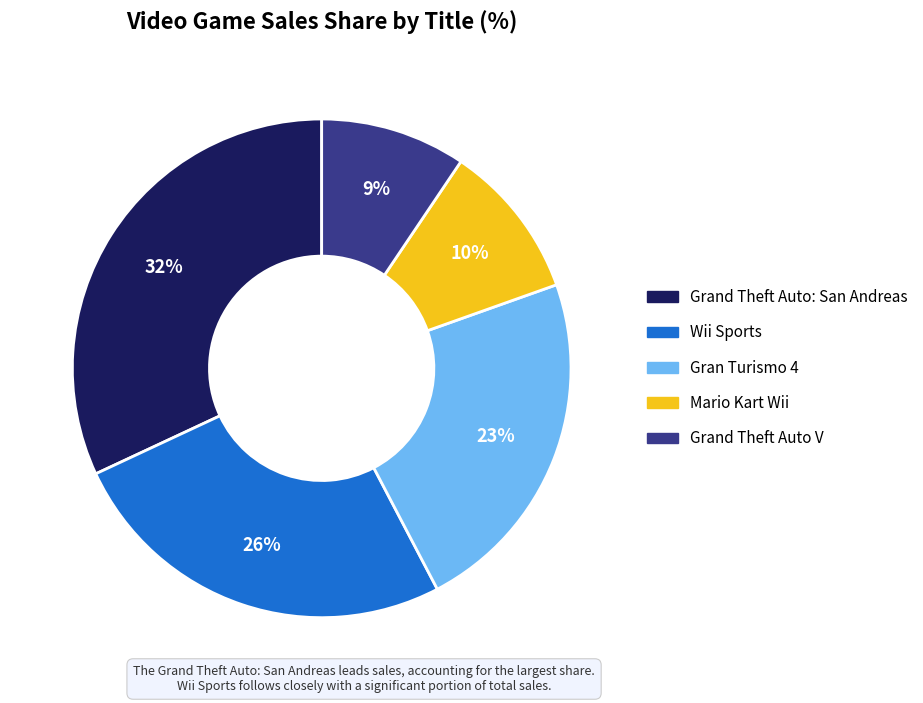

Rank the categories by value from lowest to highest.

Grand Theft Auto V, Mario Kart Wii, Gran Turismo 4, Wii Sports, Grand Theft Auto: San Andreas